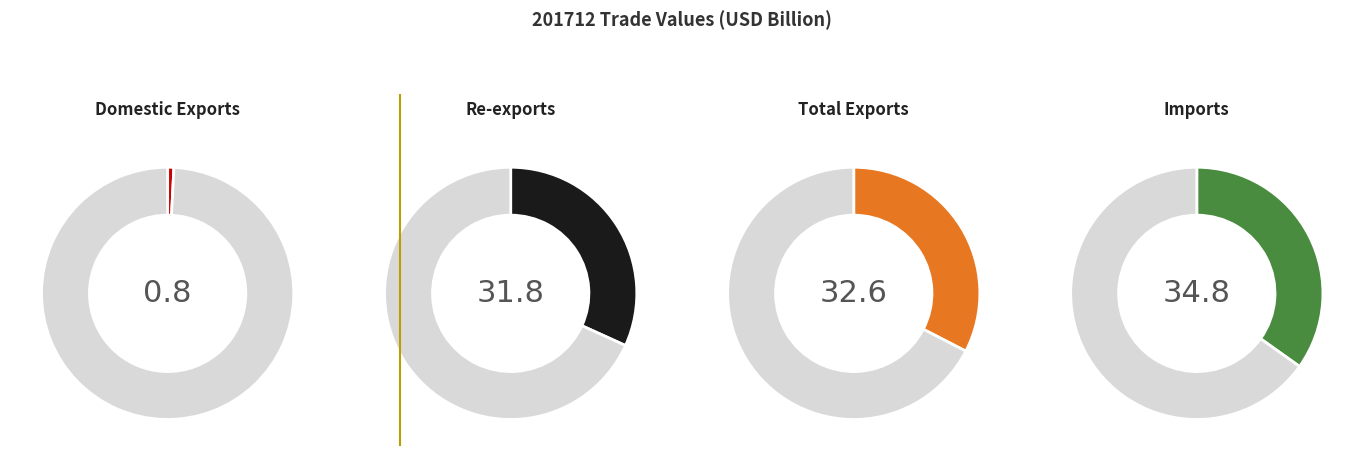

Which category has the biggest portion of the pie?

Imports